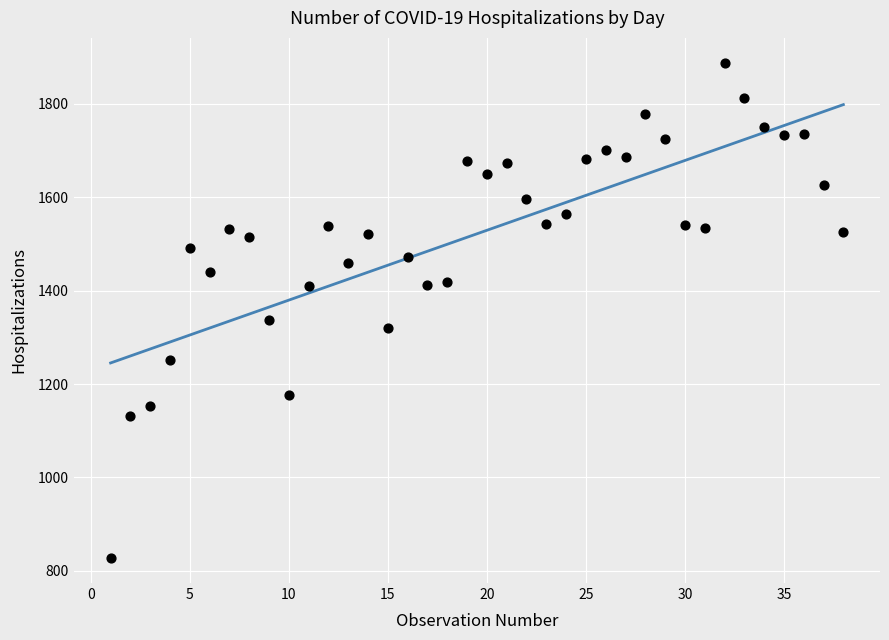

What is the range of Y values (max minus min)?

1061